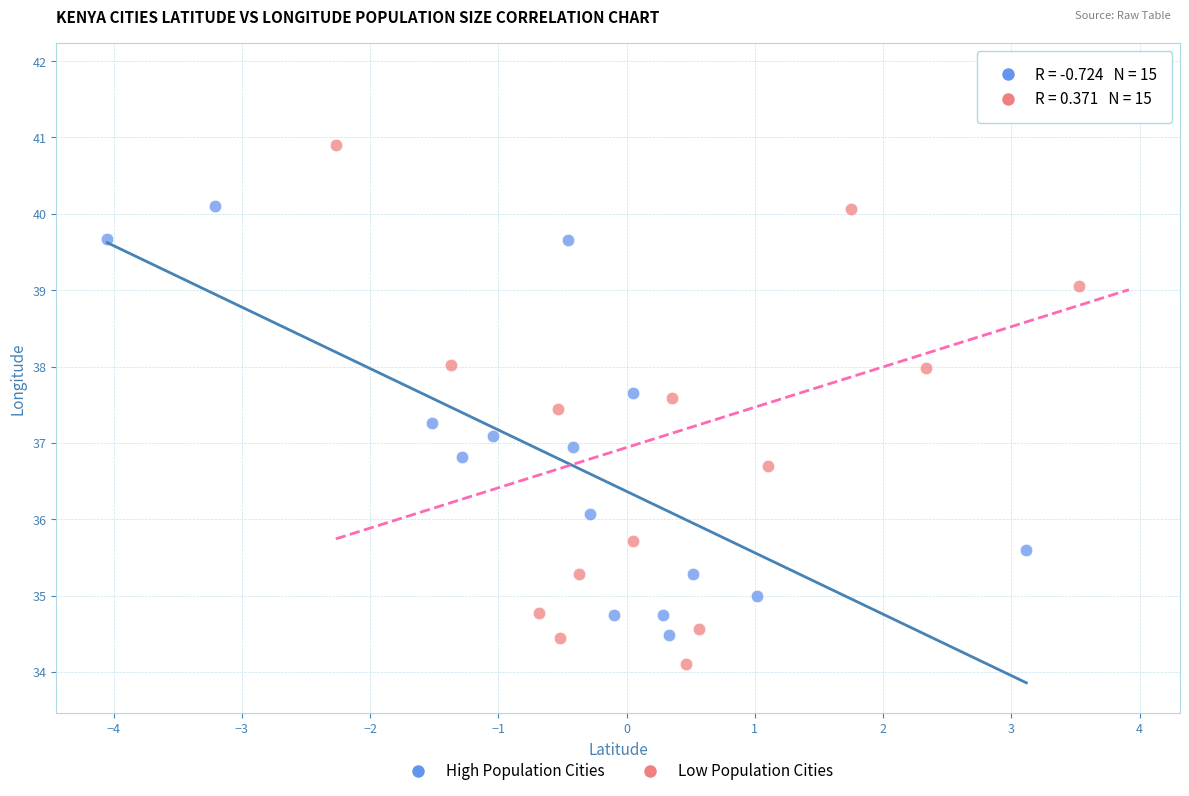

Which series has the widest spread of Y values?

Low Population Cities